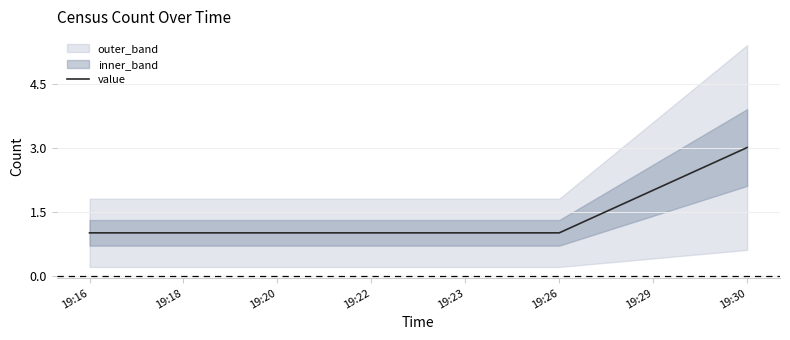

What is the value of the 2nd point from the left?

1